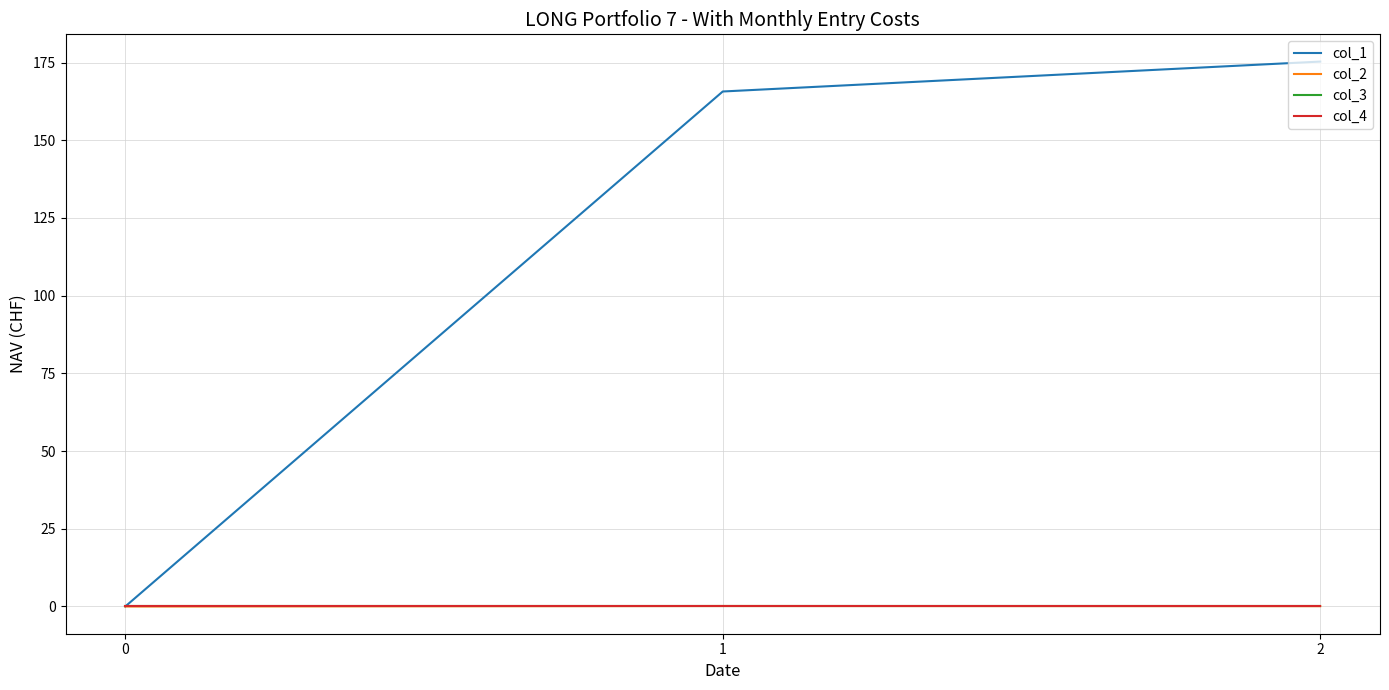

Is the value of col_3 at 0 greater than the value of col_1 at 0?

No